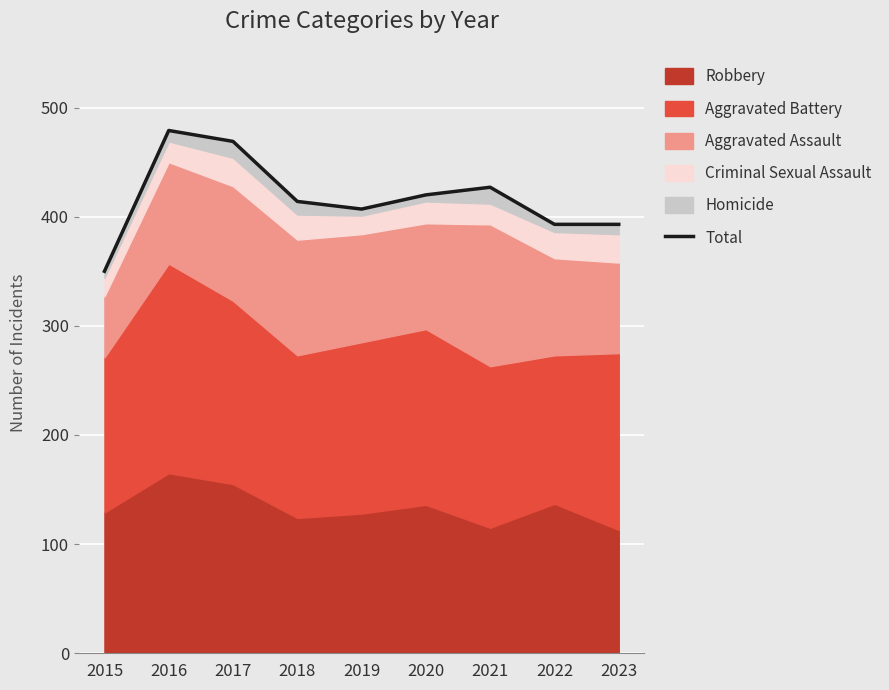

How many lines are shown in the chart?

1